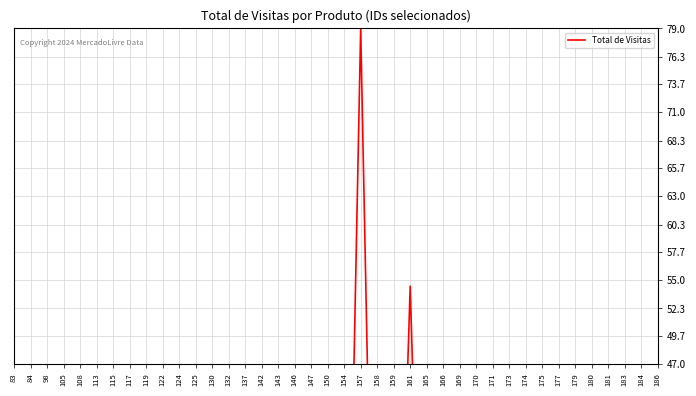

What is the difference between the values at 146 and 166?

0.7